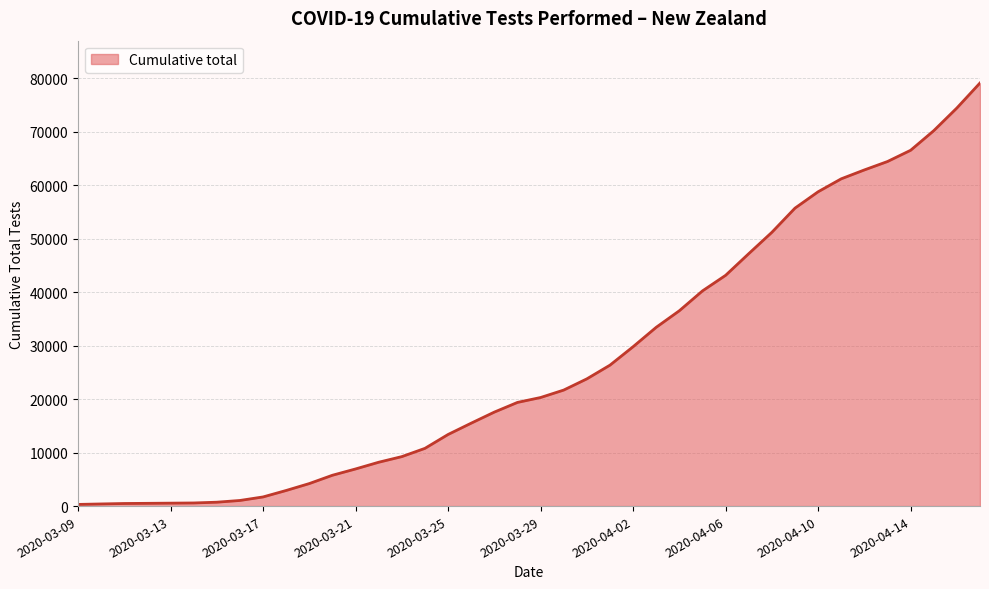

What is the difference between the second highest and minimum values?

74089